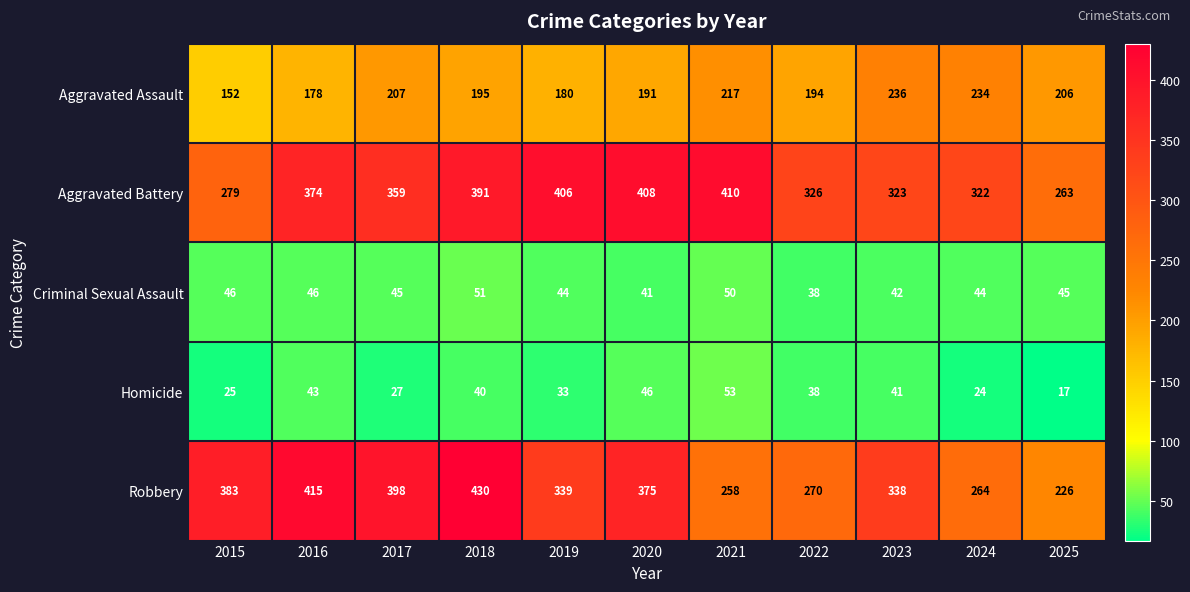

The value of Aggravated Assault at 2016 is 275. True or false?

False